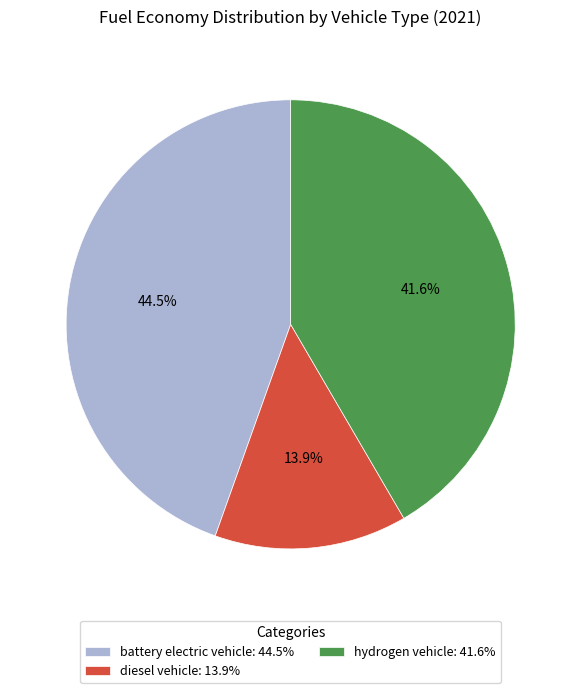

Which has a higher value, hydrogen vehicle or battery electric vehicle?

battery electric vehicle